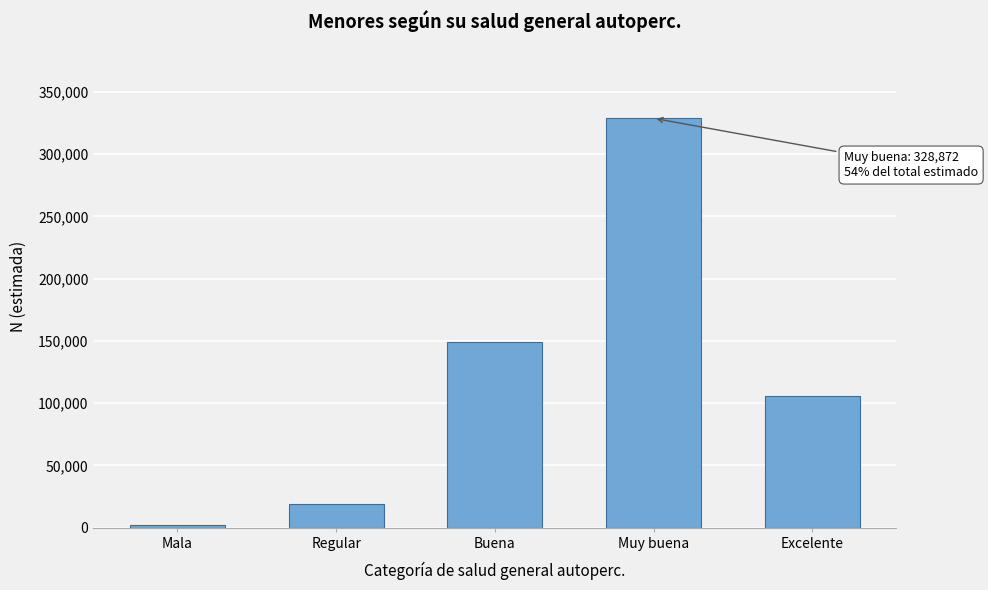

Reading right to left, extract all data points from this chart.

Excelente=105481	Muy buena=328872	Buena=149341	Regular=18600	Mala=2125